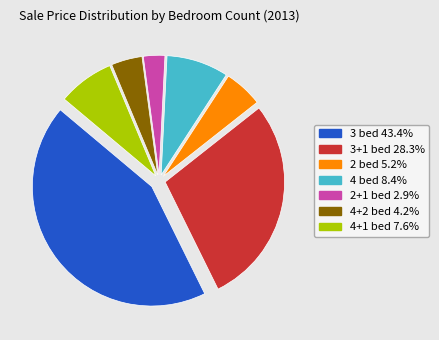

Does any single category account for the majority?

No